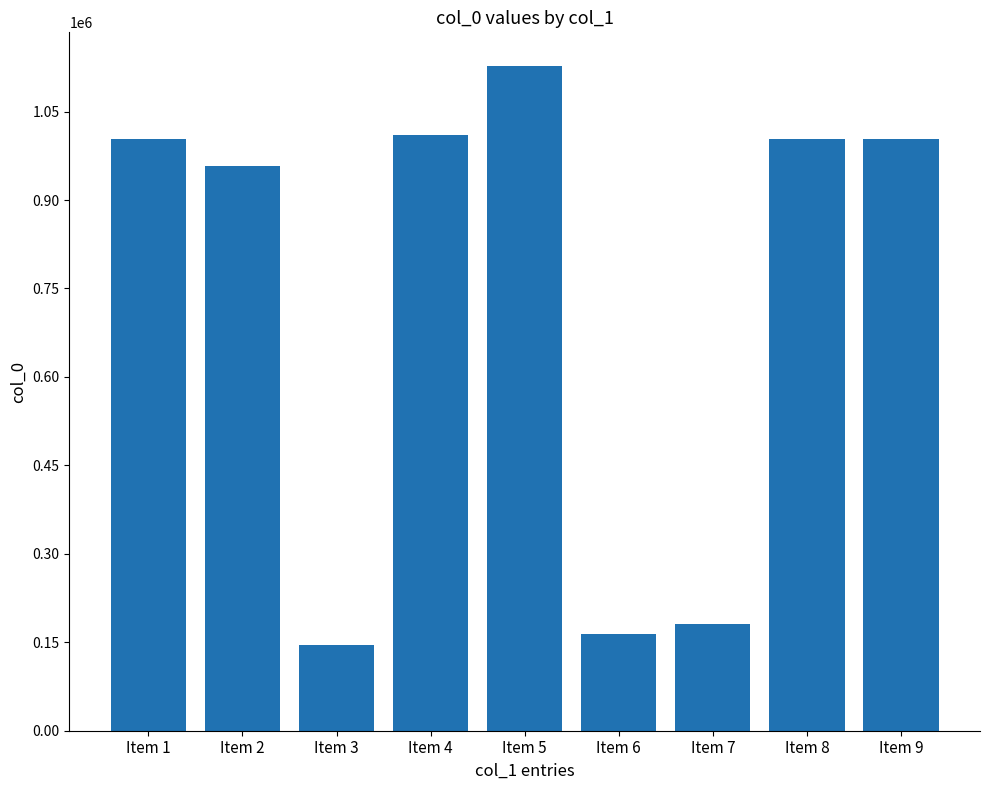

What is the average value?

733078